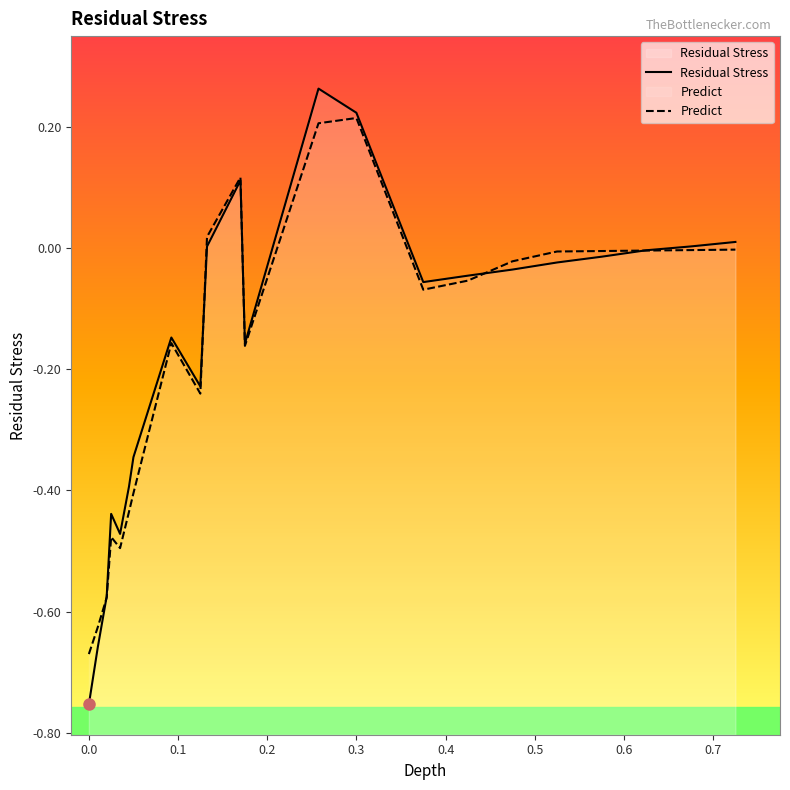

What are all the series names shown in the legend?

Residual Stress, Predict